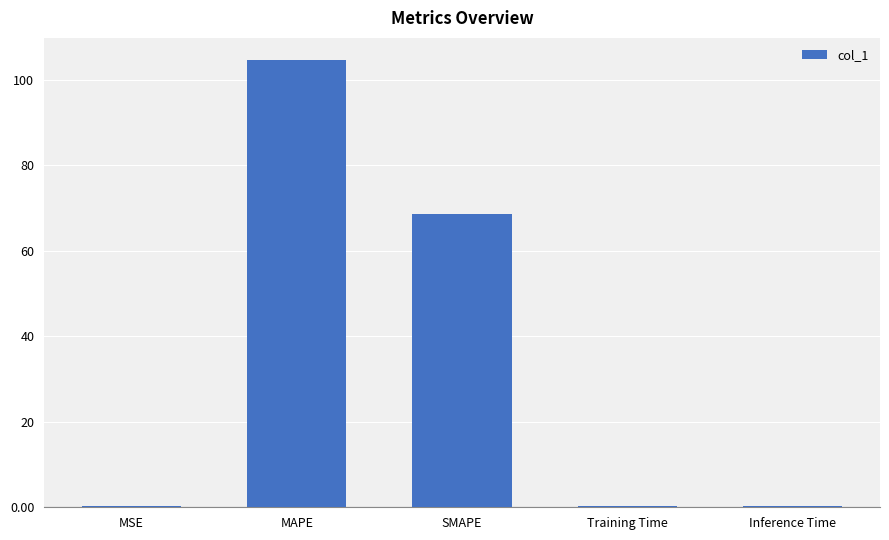

The value at MSE is 0.2. True or false?

True